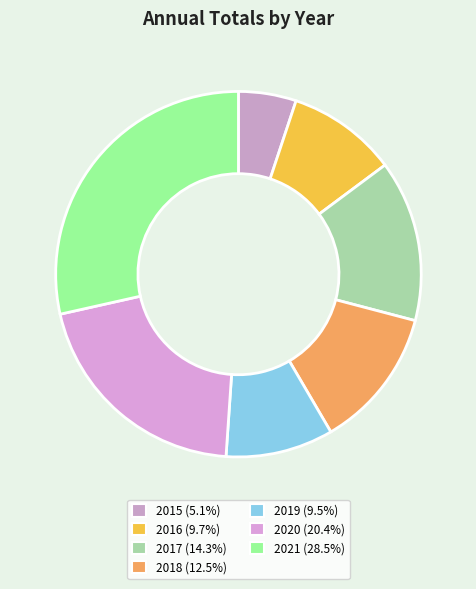

True or false: 2019 accounts for 18% of the total.

False